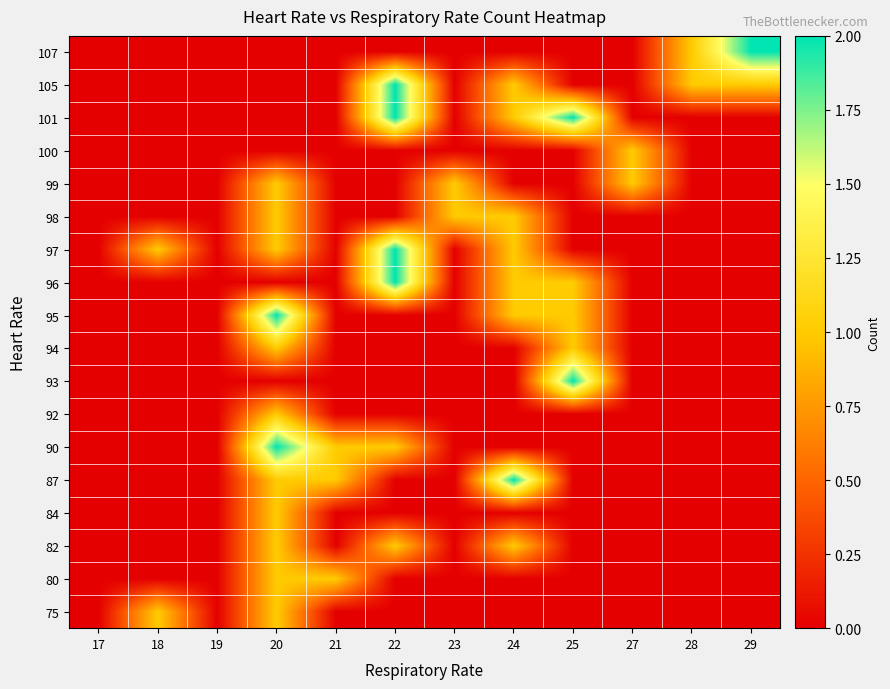

At which category does the chart reach its peak across all series?

24